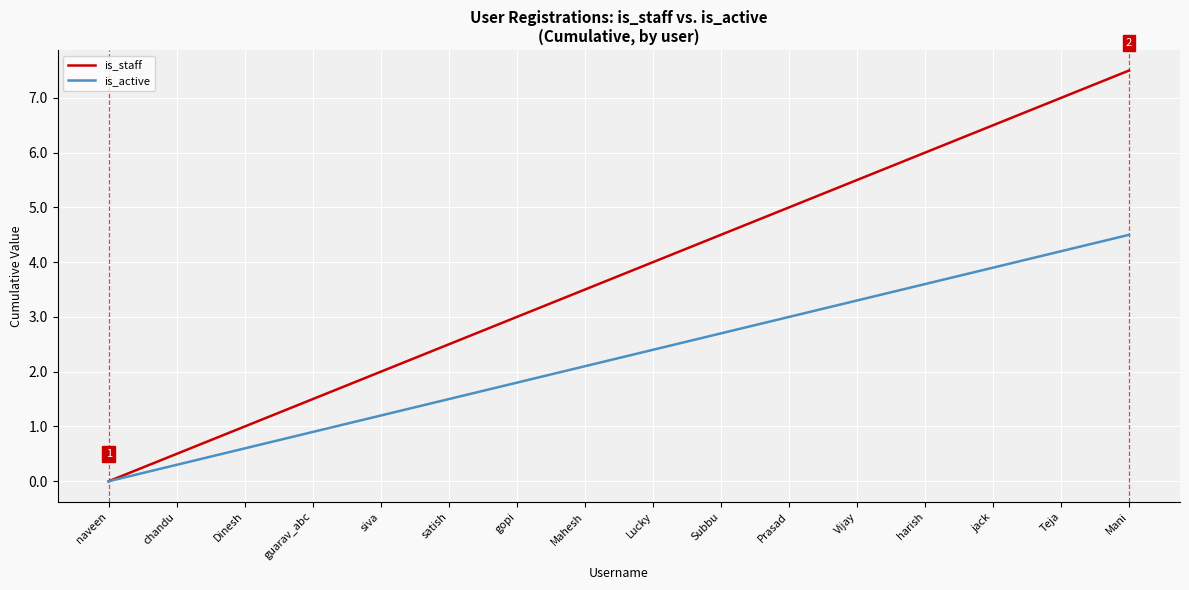

Is it true that is_active equals 0.7 at Prasad?

False